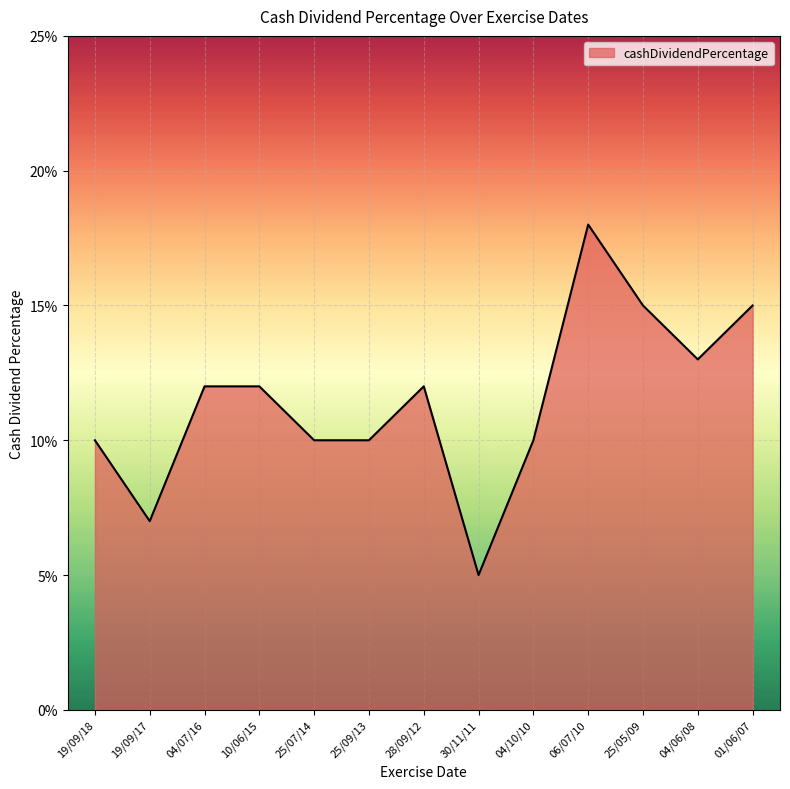

Where is the data nearest to the value 0?

30/11/11